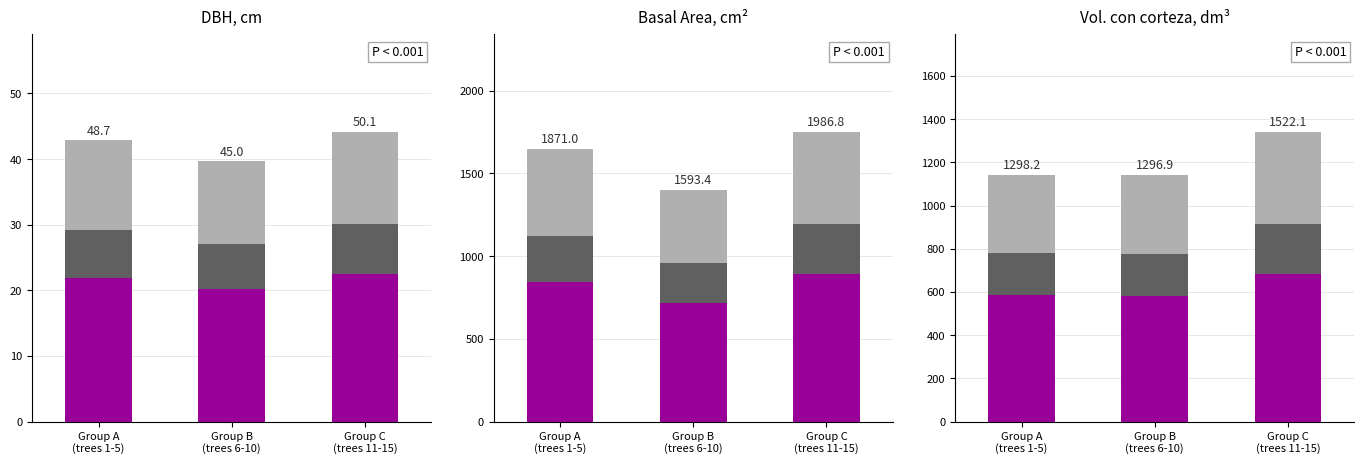

Read the purple value at Group A
(trees 1-5).

584.2